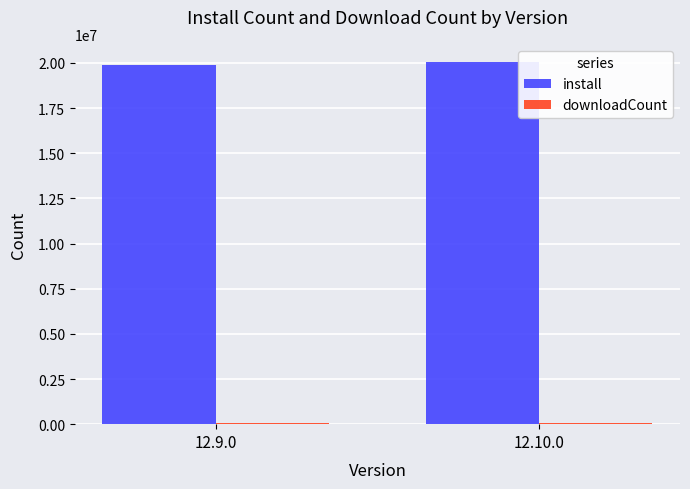

What is the difference between the highest and lowest values at 12.10.0?

19958200